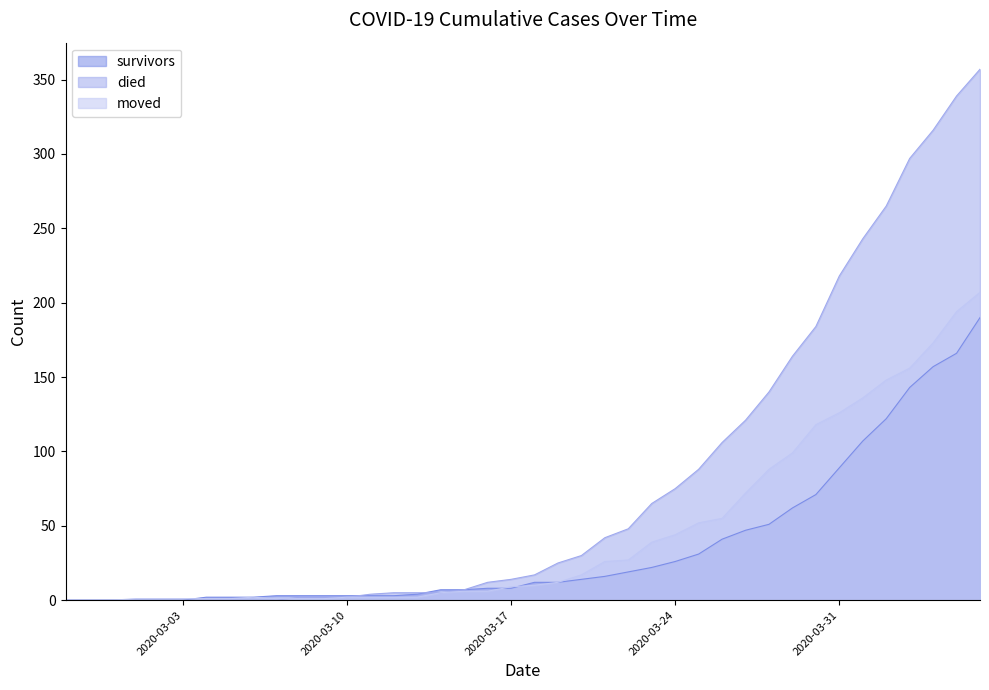

List the series in order of their peak value, lowest first.

survivors, moved, died